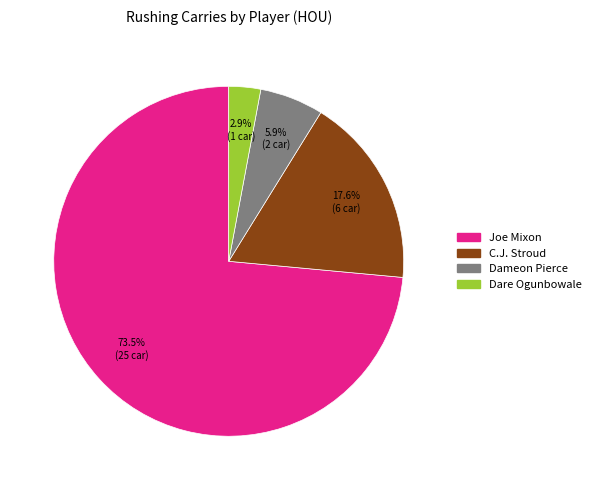

What is the majority slice?

Joe Mixon